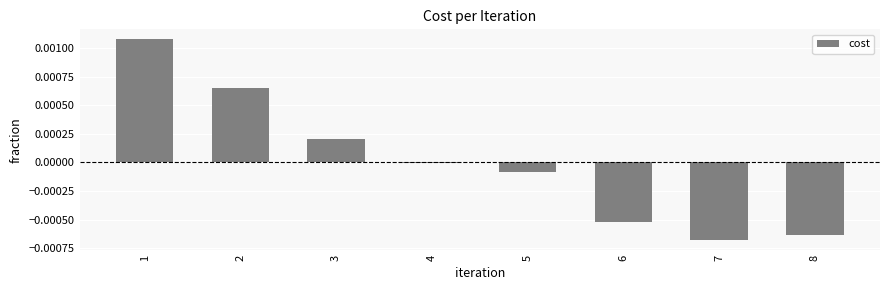

How many bars are there in total?

8